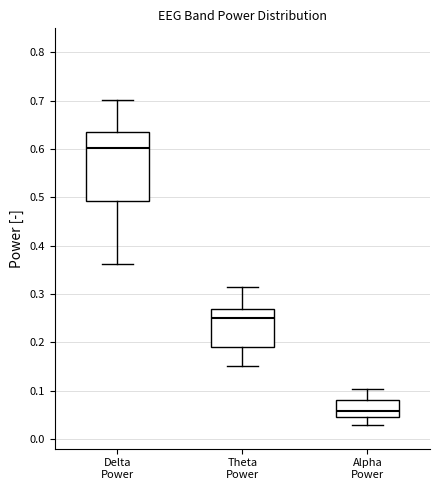

Which box is the tallest, from its lower edge to its upper edge?

Delta Power